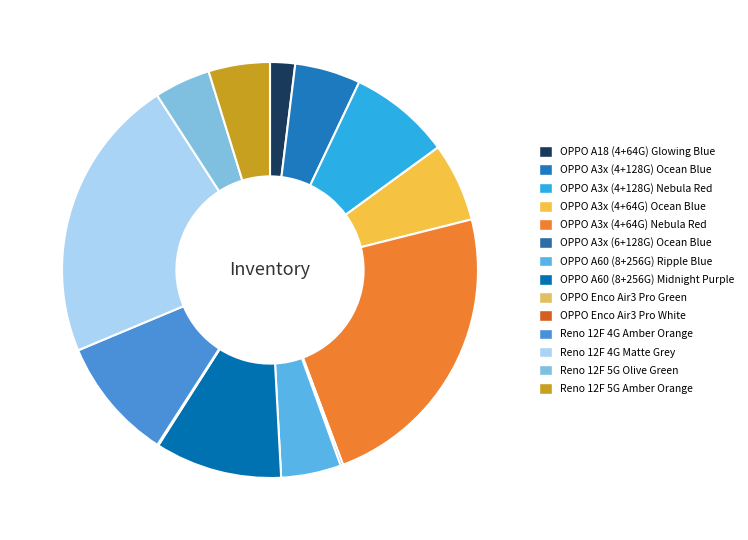

Which category has the smallest portion of the pie?

OPPO Enco Air3 Pro White